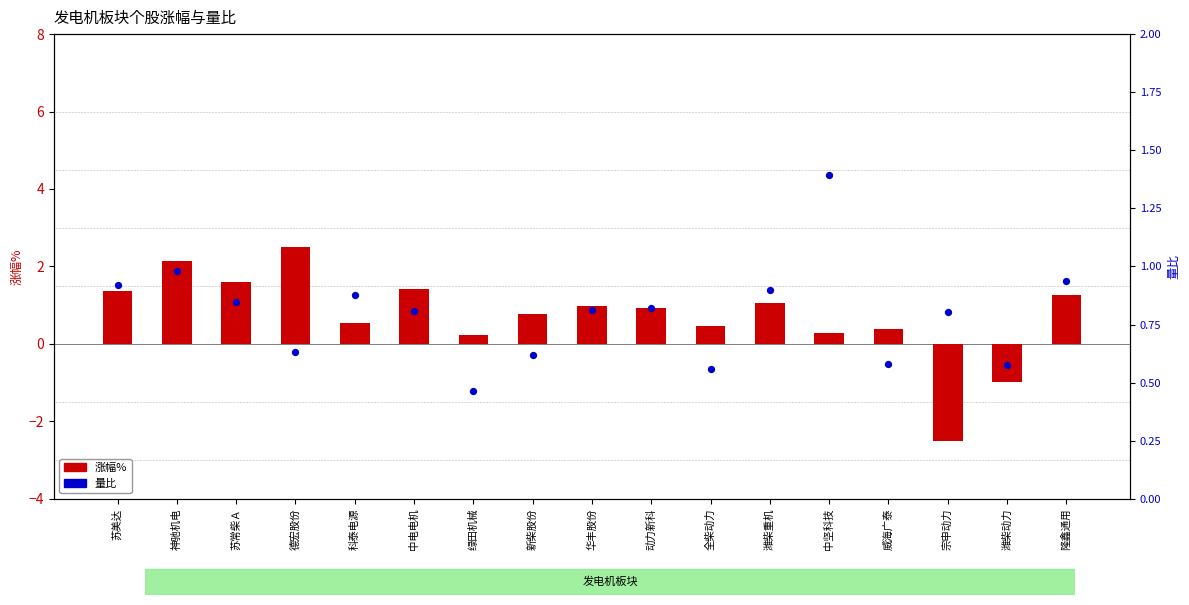

Which series has the largest Y range (max minus min)?

涨幅%